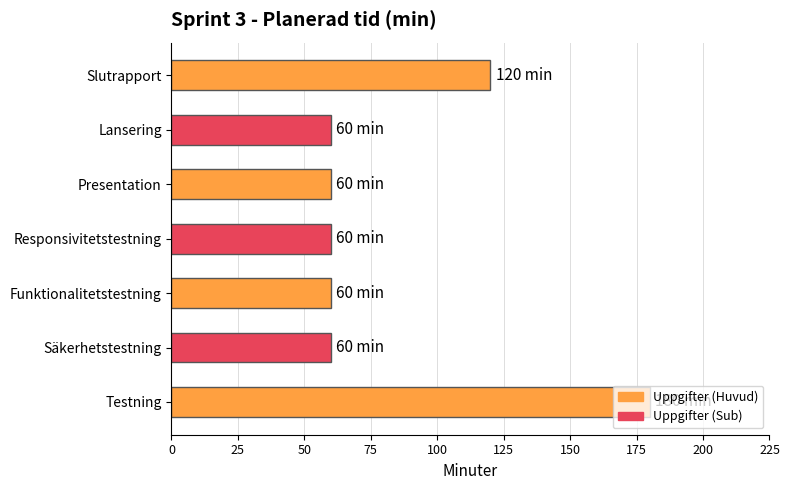

What is the sum of all values?

600